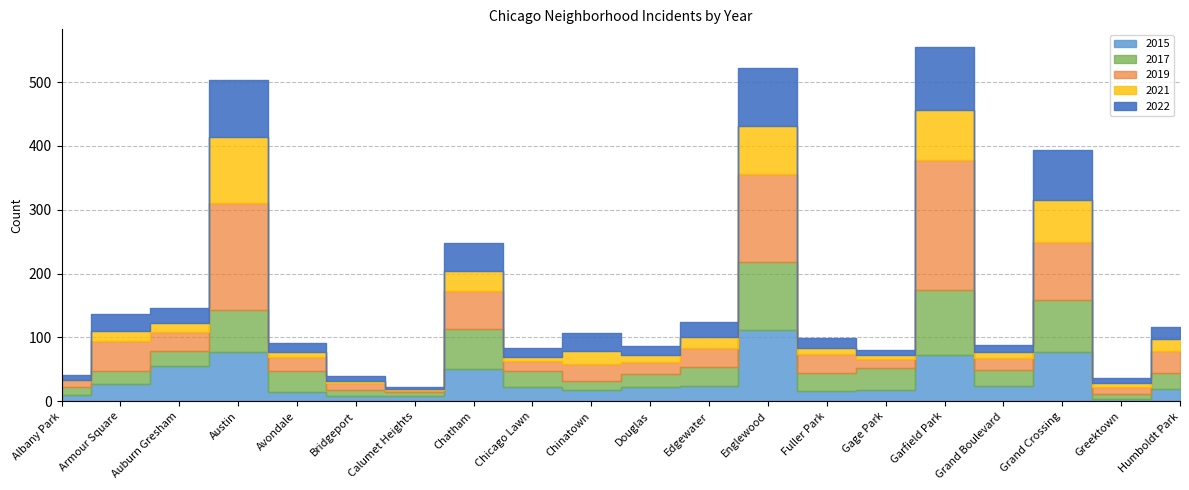

At which label is 2015 closest to 57?

Auburn Gresham